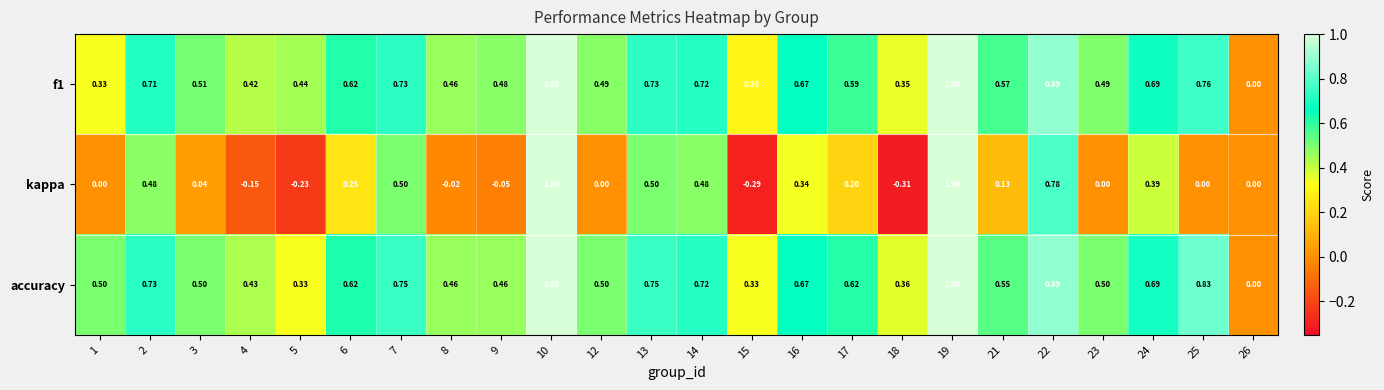

Which series has the largest range (max minus min)?

kappa